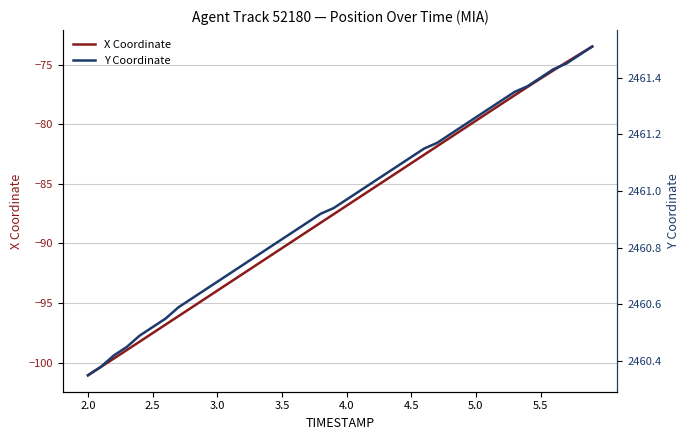

The value of X Coordinate at 3.0 is -43.8. True or false?

False